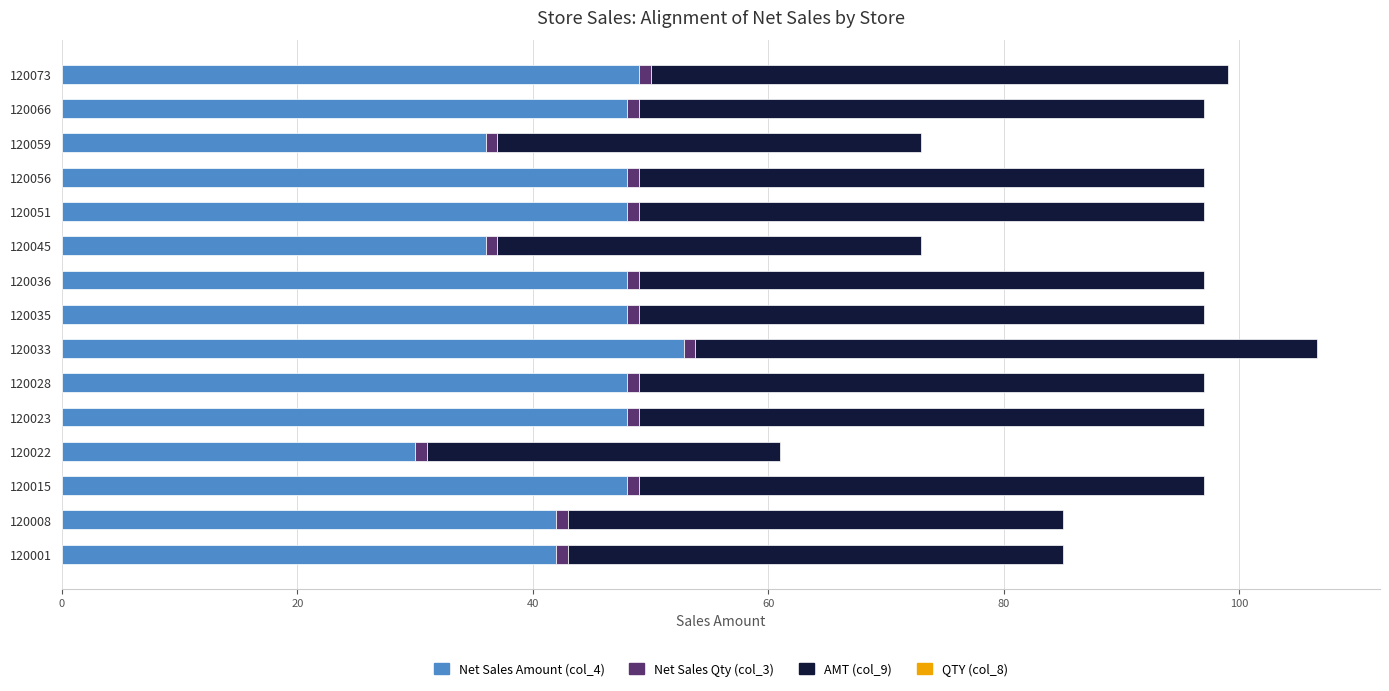

At which category is the sum across all series the highest?

120033